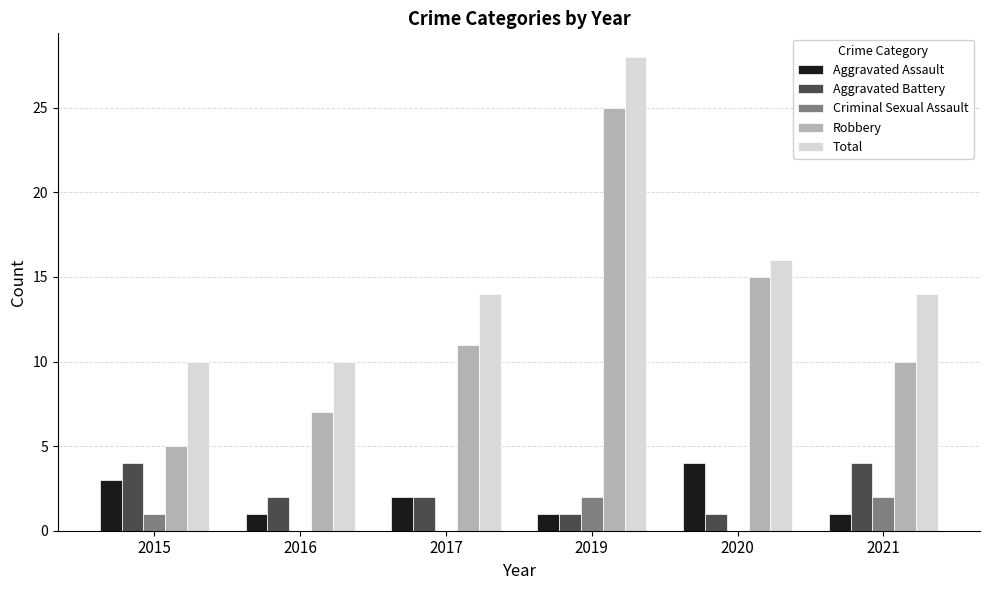

At which label is Robbery closest to 15?

2020